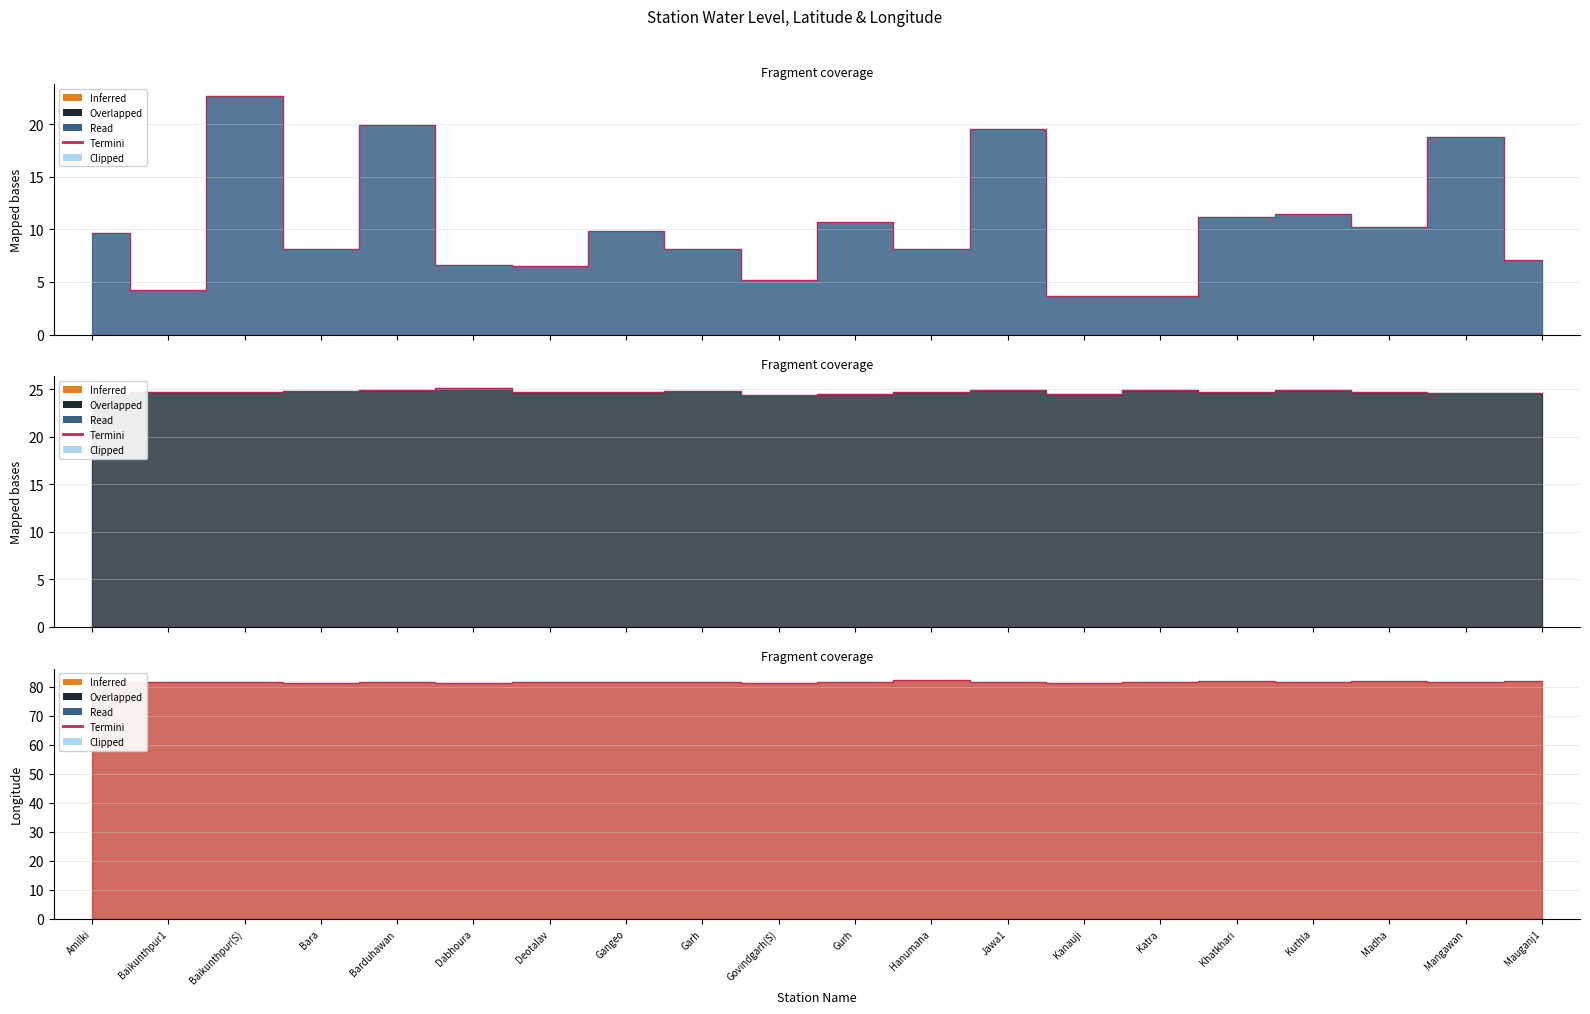

At which category does the chart reach its minimum across all series?

Bara